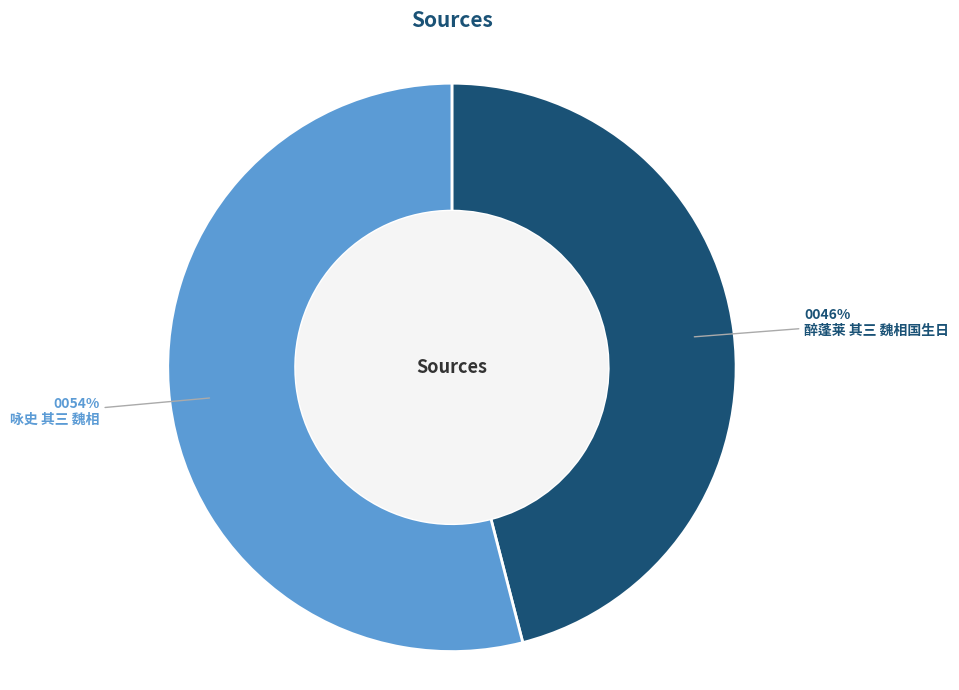

How many slices are in this pie chart?

2